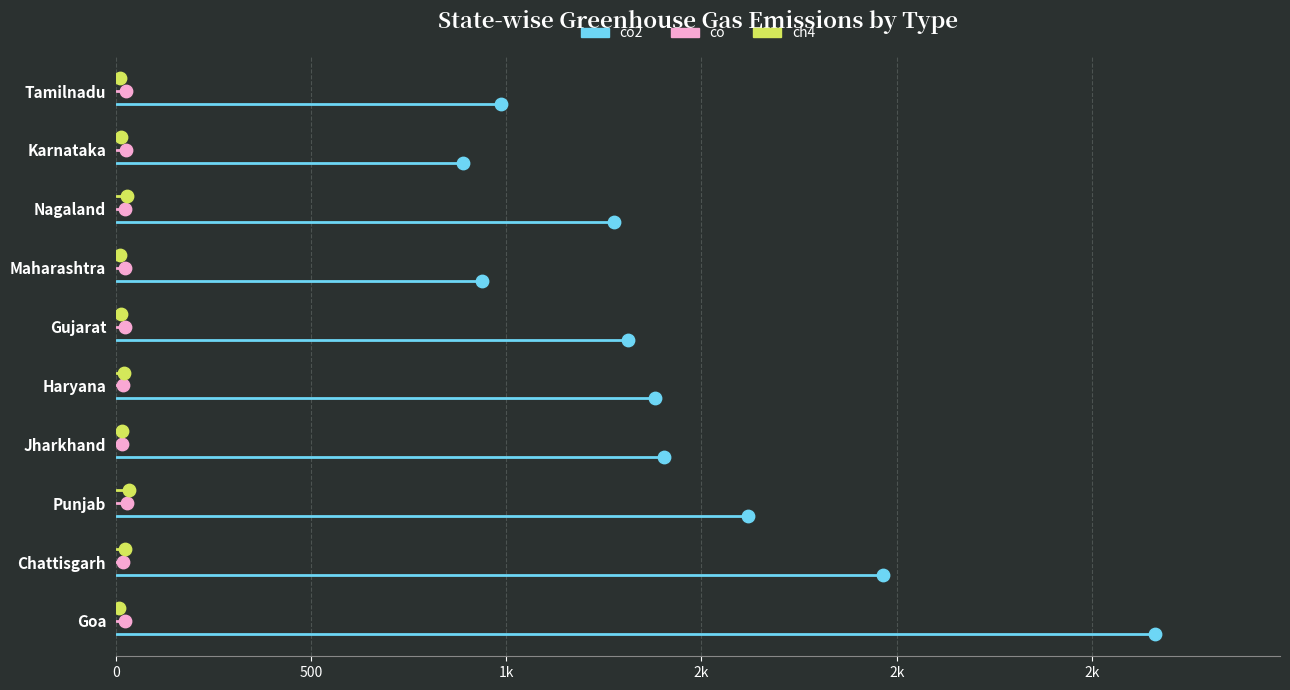

Which series has the largest Y range (max minus min)?

co2